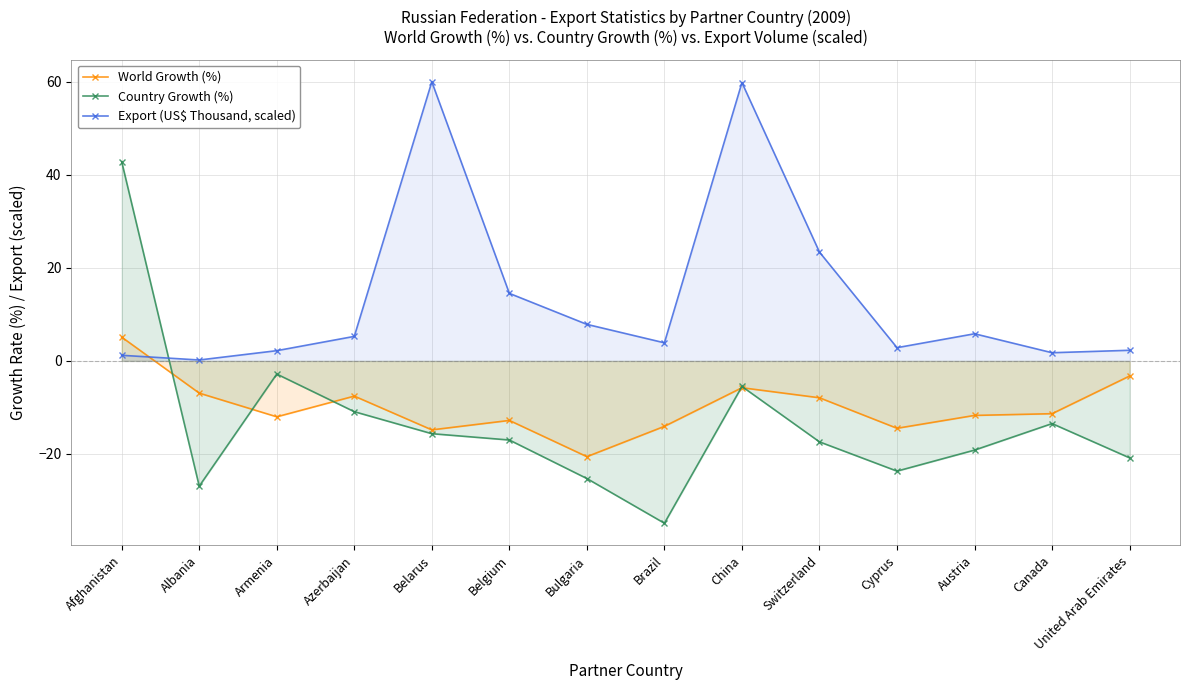

The value of Export (US$ Thousand, scaled) at United Arab Emirates is 0.6. True or false?

False